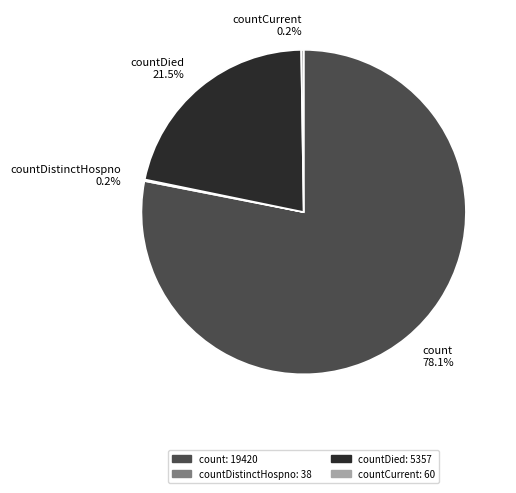

True or false: count accounts for 64% of the total.

False